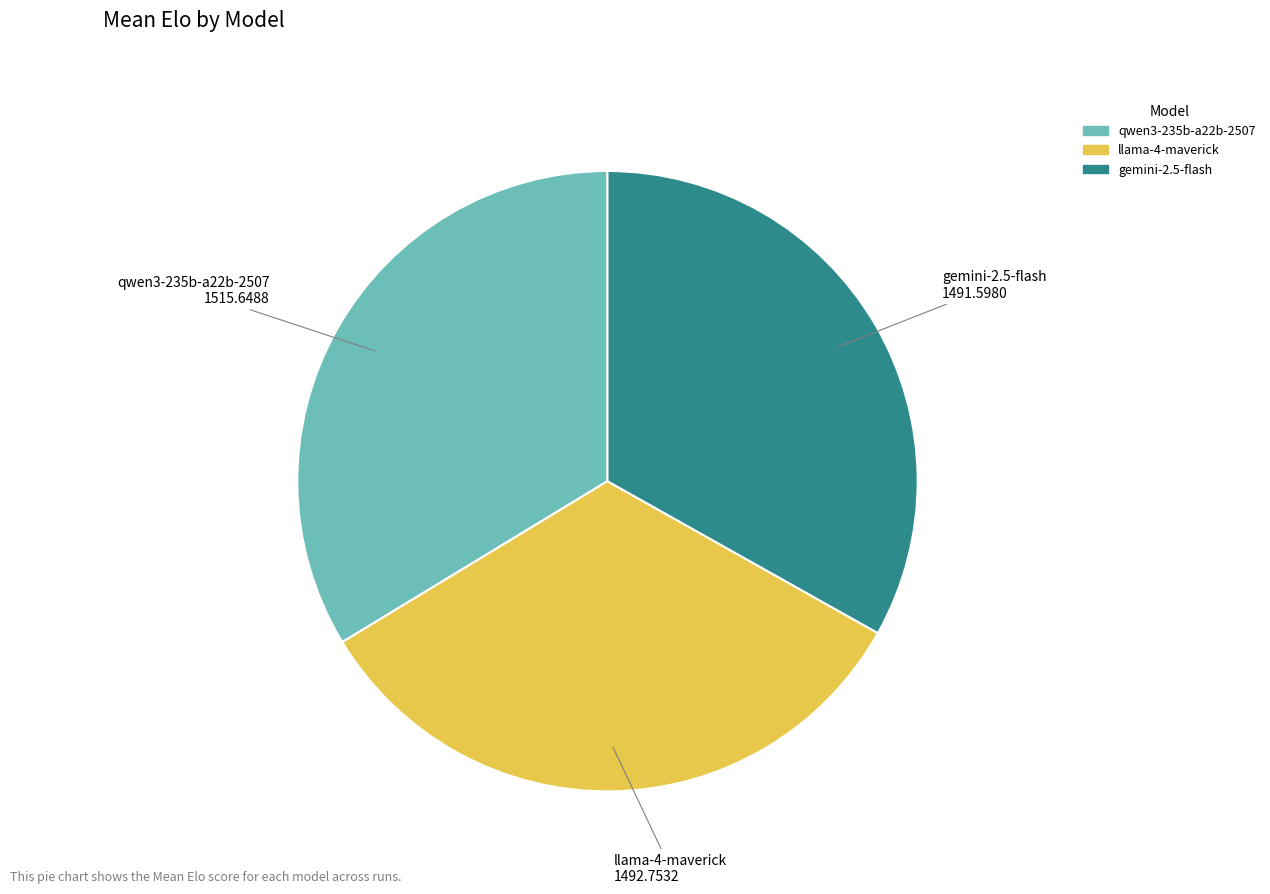

Which category has the biggest portion of the pie?

qwen3-235b-a22b-2507